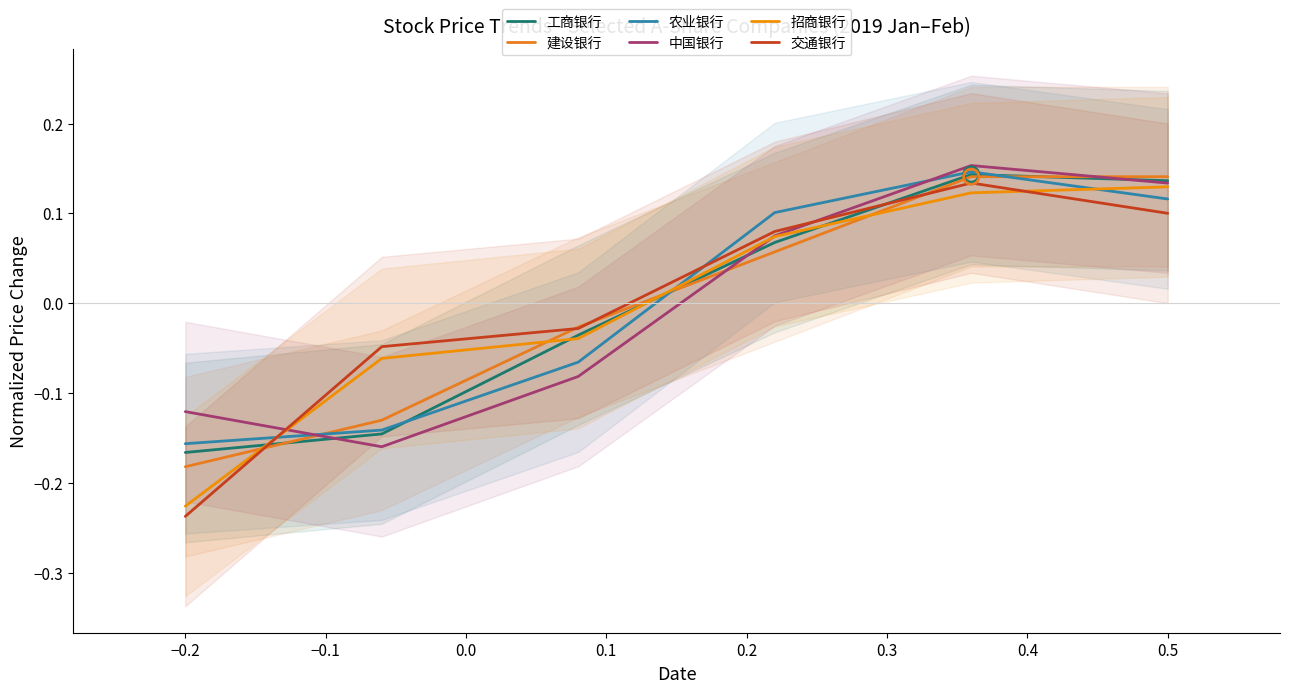

Is the value of 交通银行 at −0.3 greater than the value of 招商银行 at 0.1?

No